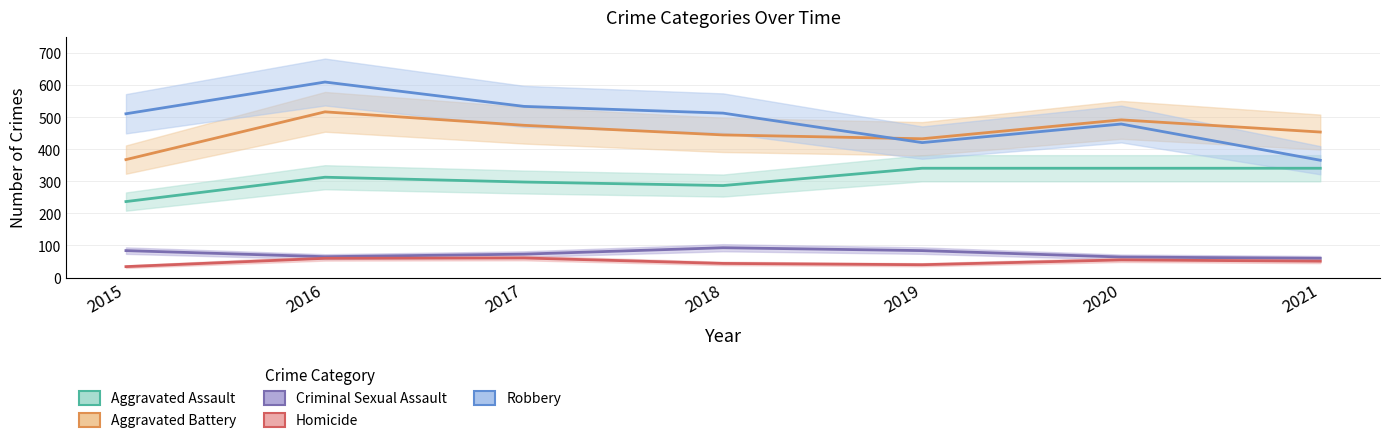

At how many categories does at least one series exceed 99?

7